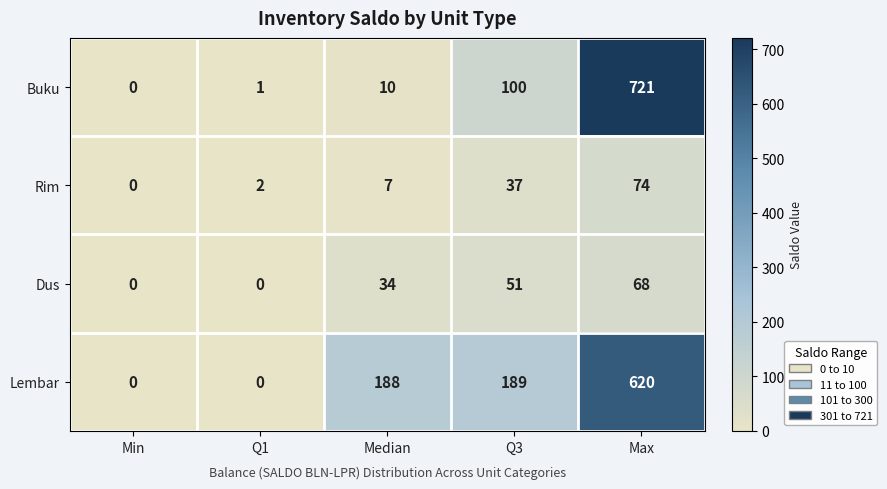

What is the spread (max minus min) of values at Max?

653